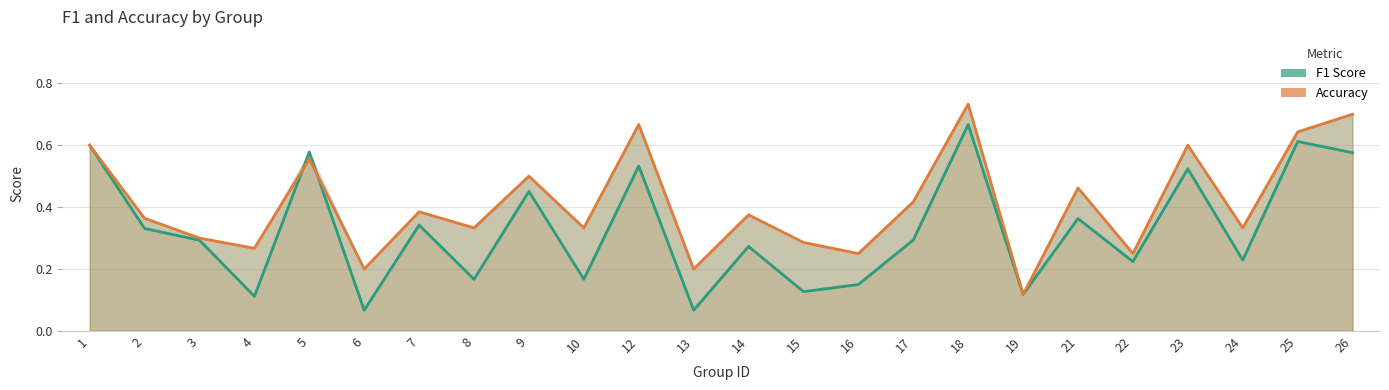

Where is the first local maximum for f1?

5